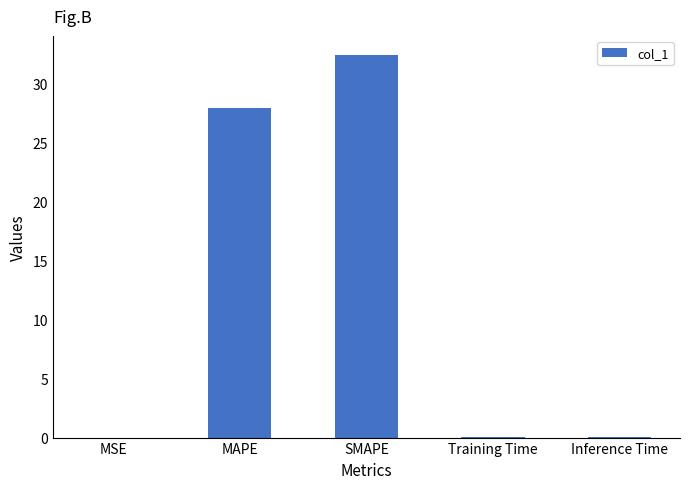

Between Inference Time and MAPE, which is larger?

MAPE